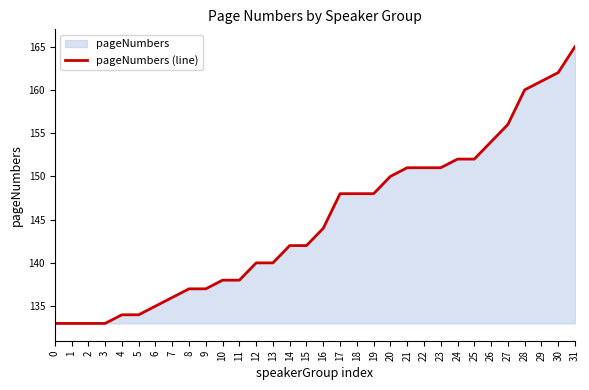

Count the number of values greater than 144.

15